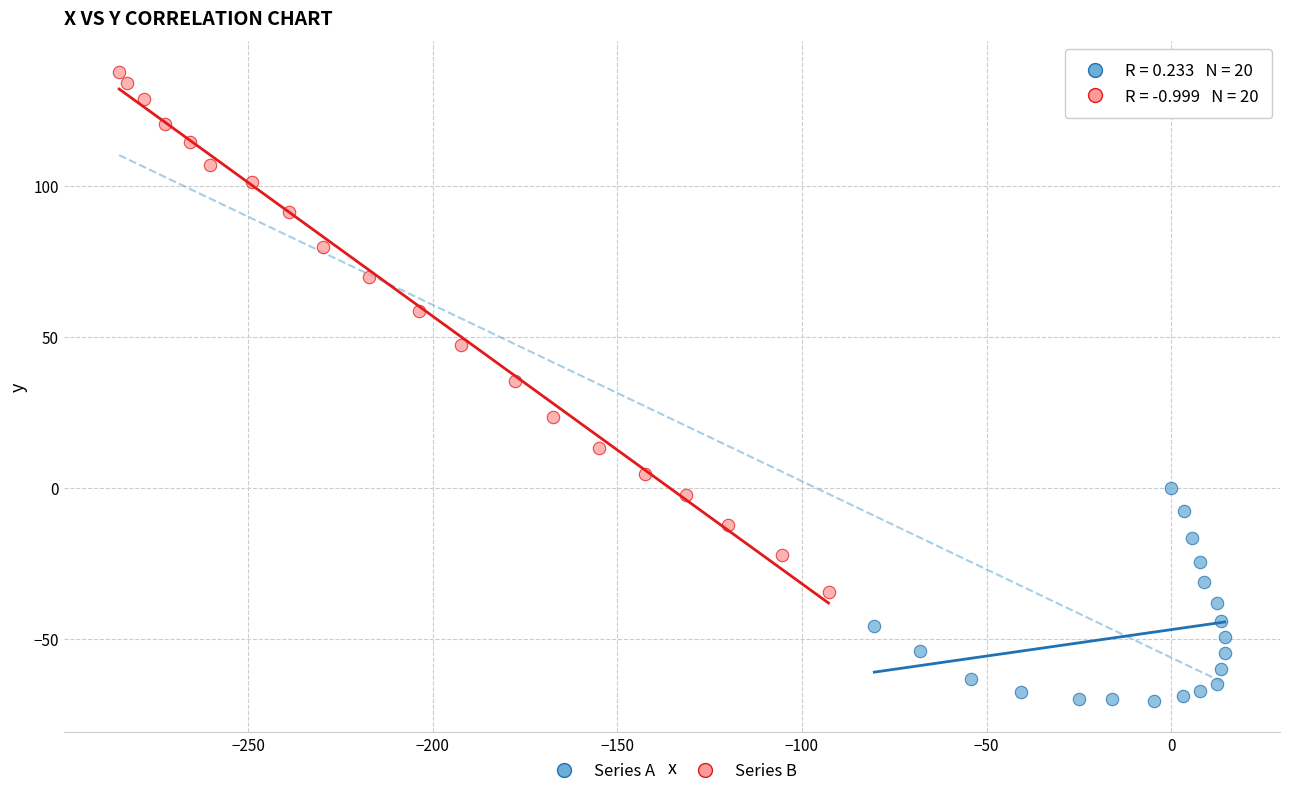

Which series contains the highest Y value?

Series B